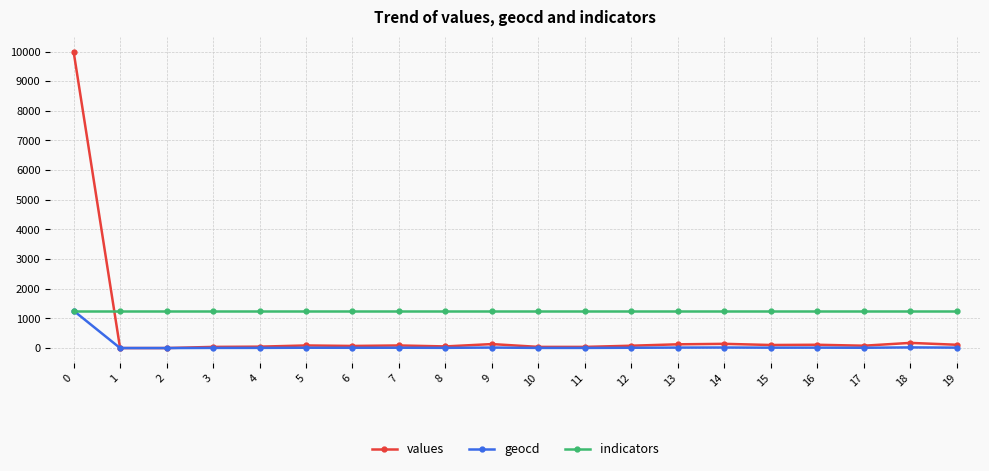

Which series has the largest total across all categories?

indicators